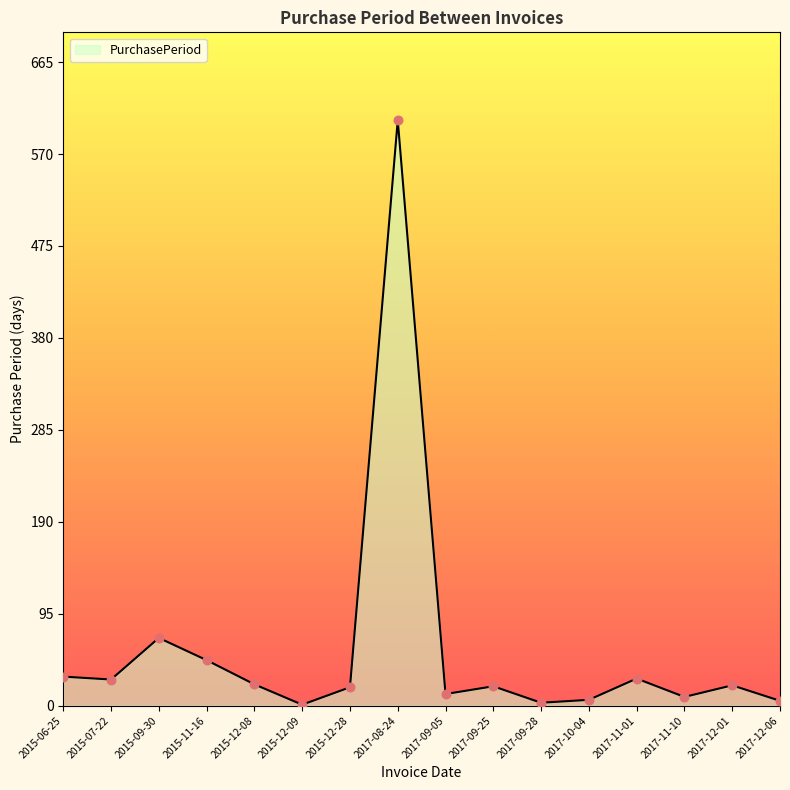

What is the ratio of the value at 2017-09-05 to the value at 2017-11-01?

0.4